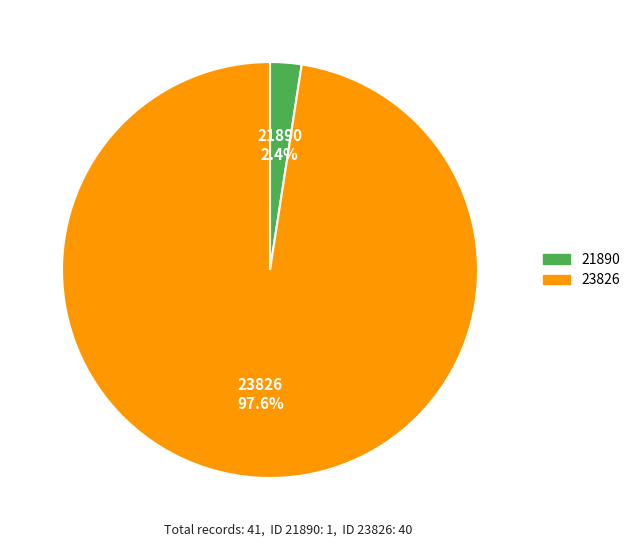

Which has a higher value, 23826 or 21890?

23826